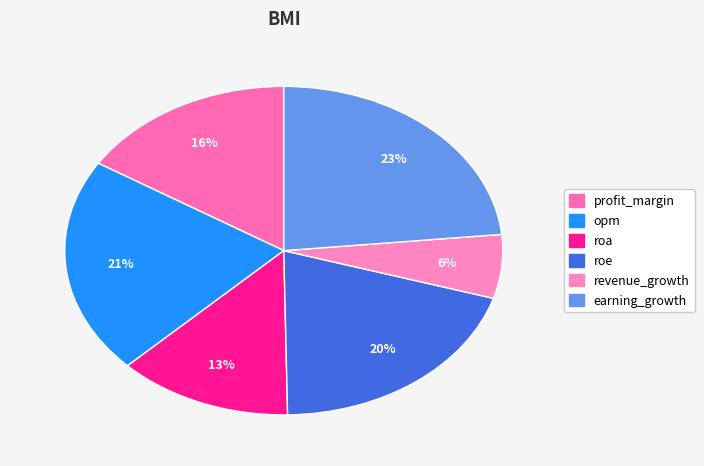

Does opm represent more than half of the total?

No